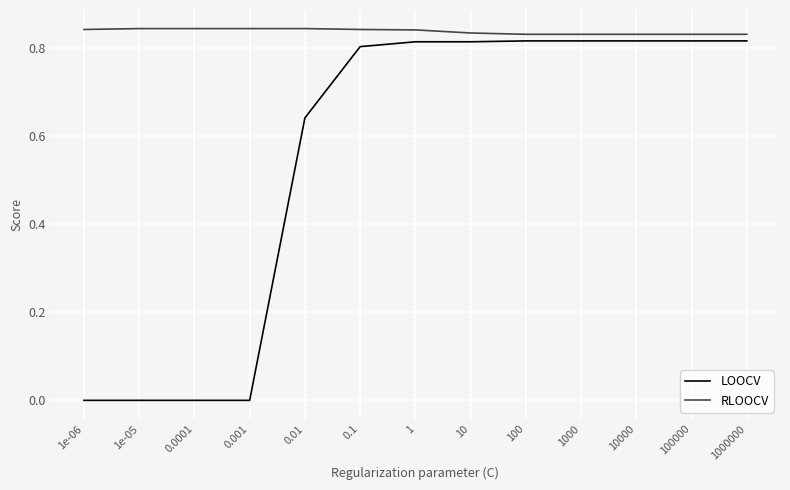

The LOOCV series shows 0.3 at 1e-05. True or false?

False